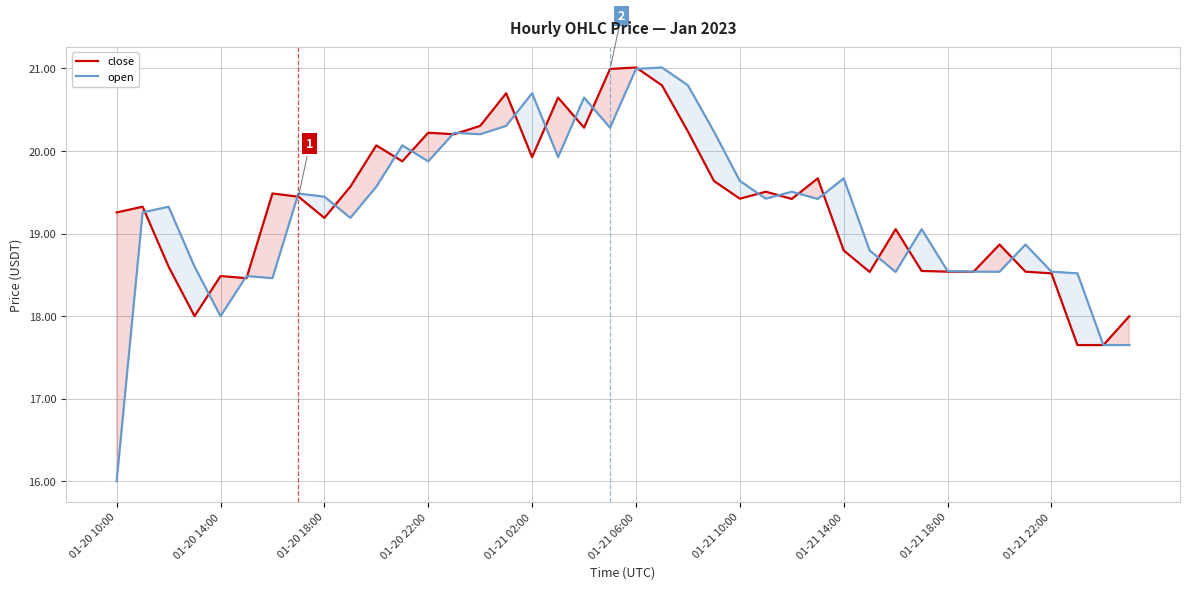

What is the total value across all series at 01-21 06:00?

42.0